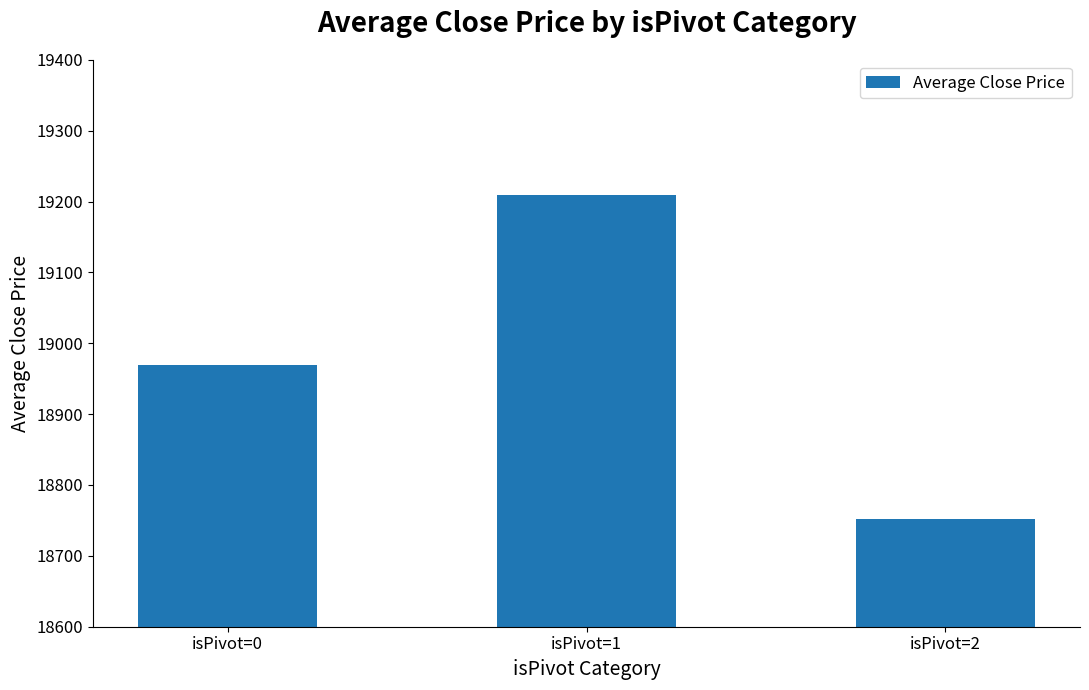

Where is the data nearest to the value 18980?

isPivot=0